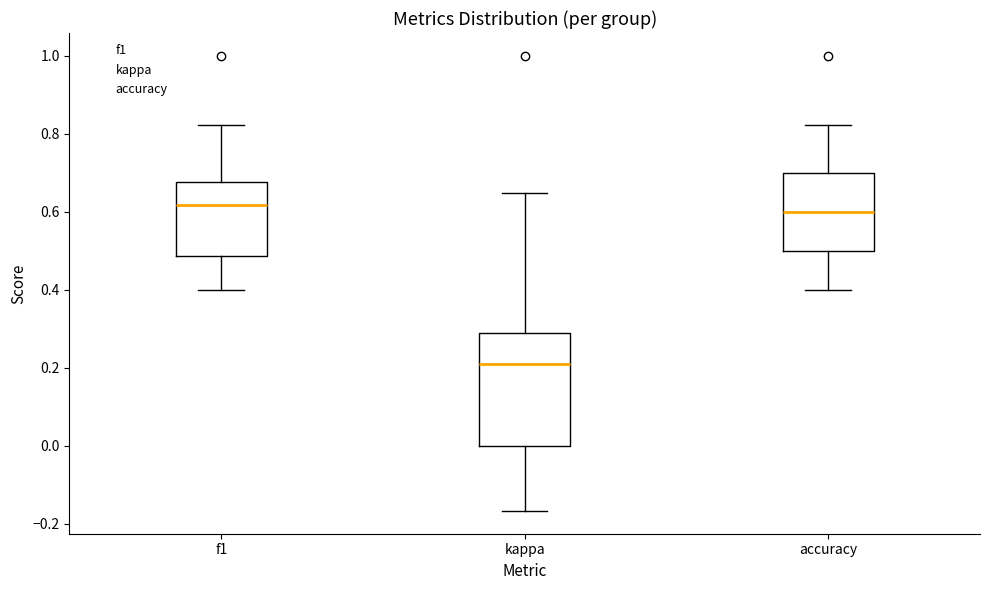

Reading left to right, transcribe this box plot: for each box, give where its median line is, the range the box spans, and where its two whiskers end, as read against the y-axis. The values are not printed on the chart, so give them approximately, as read against the axis.

f1: median 0.62, box 0.48 to 0.68, whiskers 0.40 to 0.82
kappa: median 0.22, box 0.00 to 0.30, whiskers -0.16 to 0.64
accuracy: median 0.60, box 0.50 to 0.70, whiskers 0.40 to 0.82